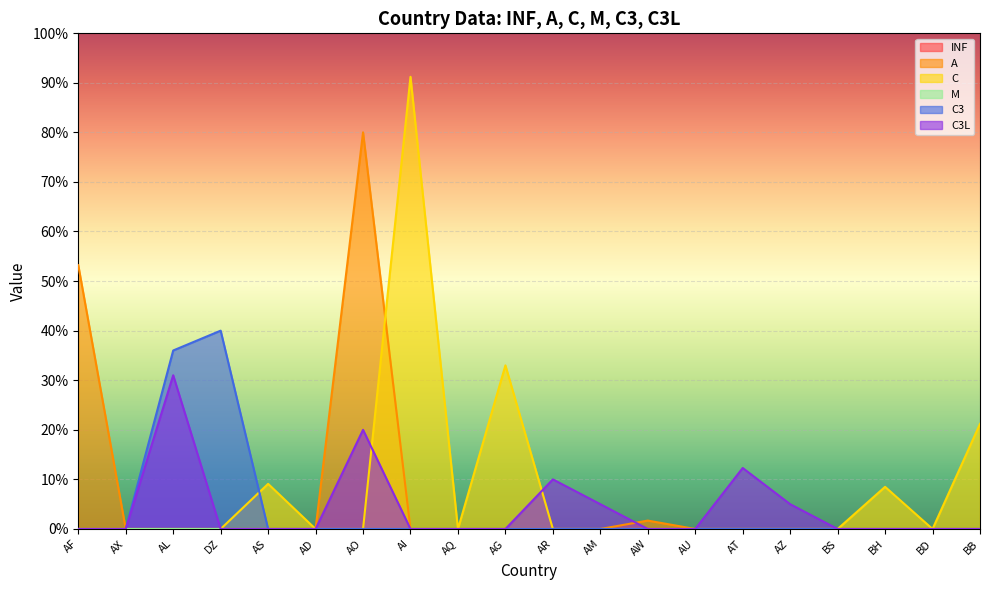

In A, how many points are higher than both neighbors (excluding endpoints)?

2